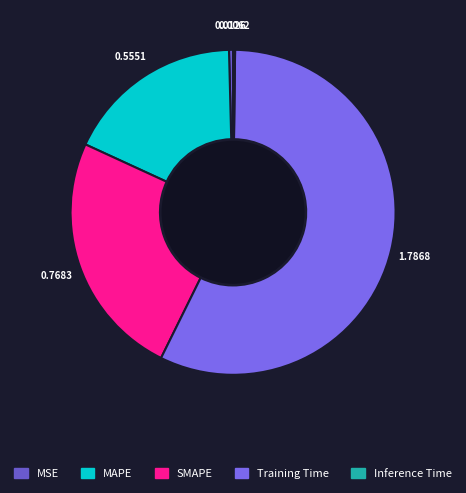

Is Inference Time the majority of the pie?

No